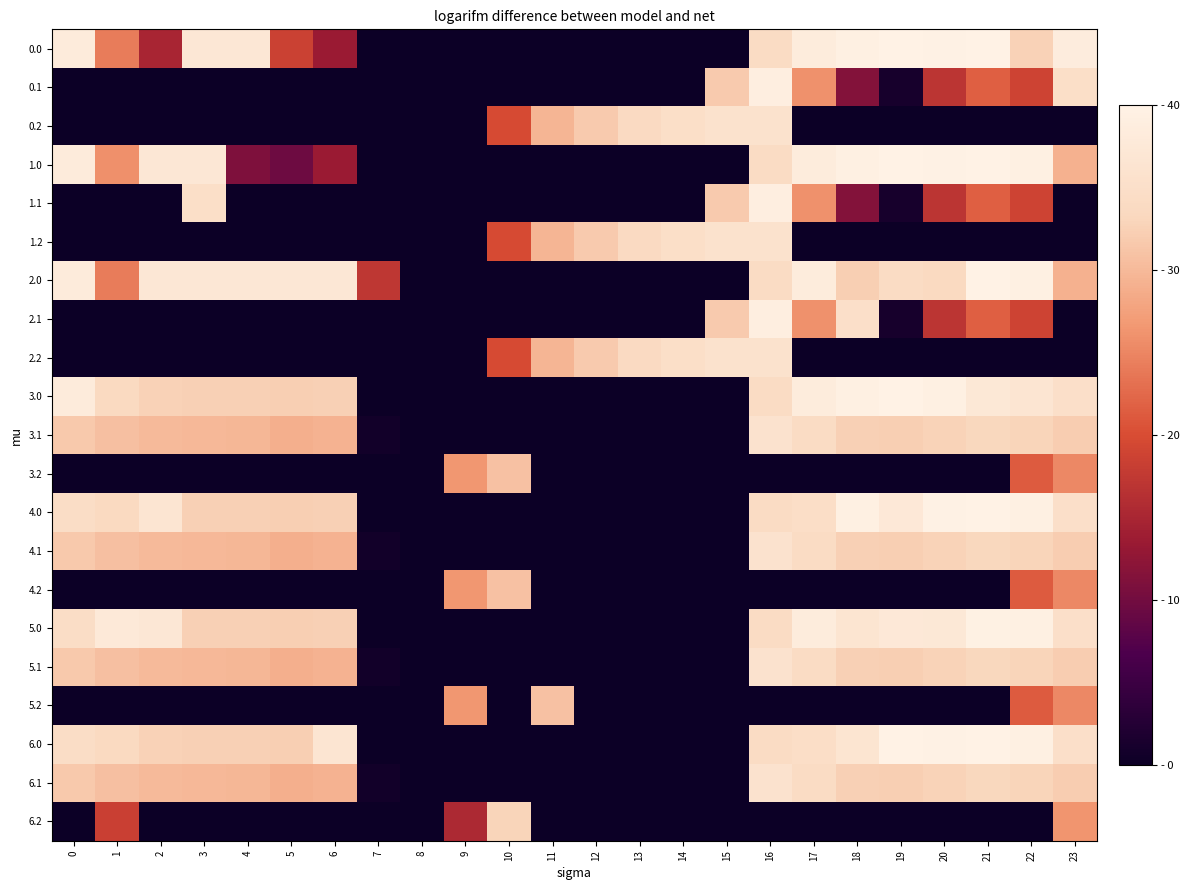

What is the difference between the highest and lowest values at 13?

5.5